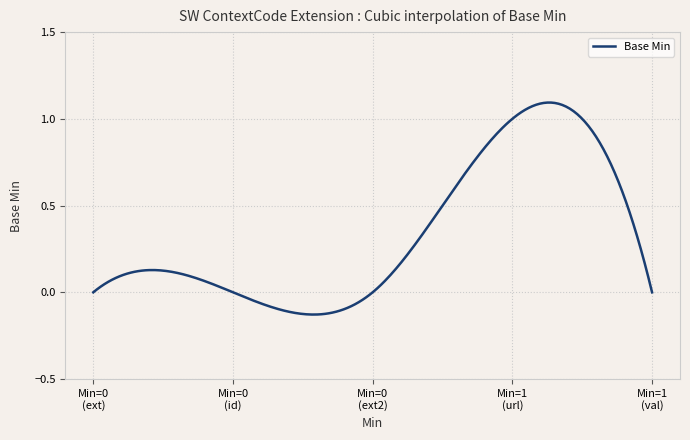

Which category has the highest value across all series?

1